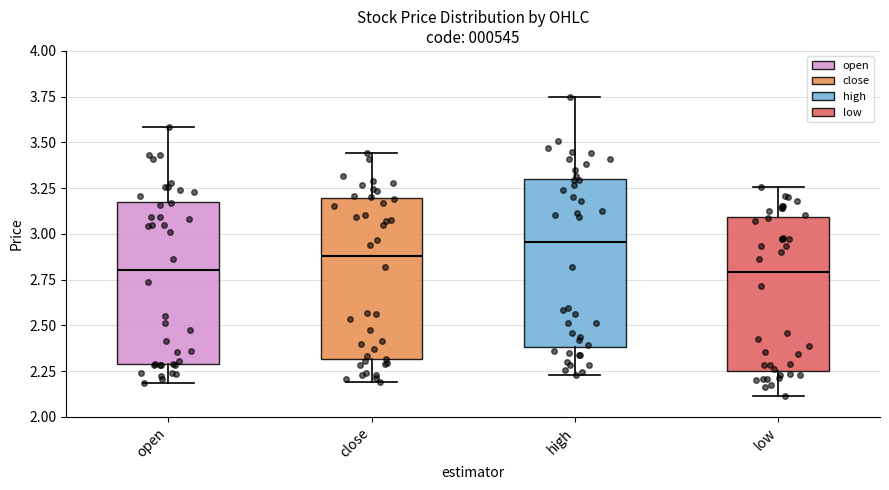

Where does the median line of the box for high sit on the y-axis? The values are not printed on the chart, so give them approximately, as read against the axis.

2.95